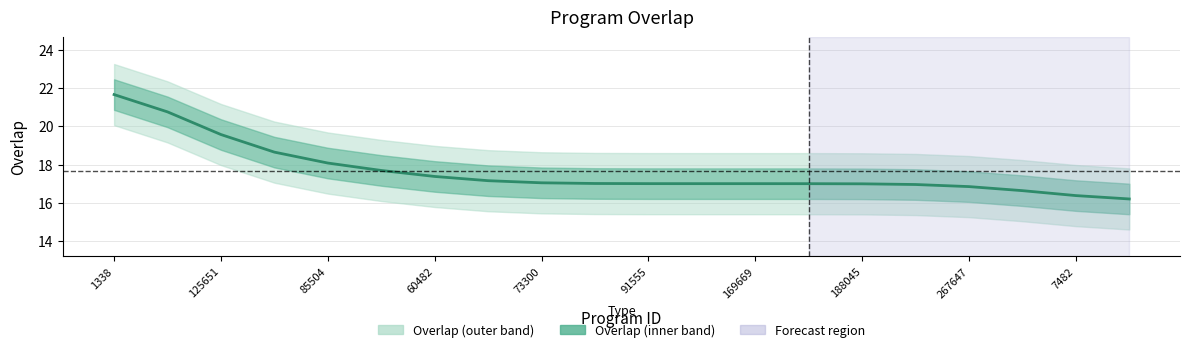

How many series are shown in this chart?

1